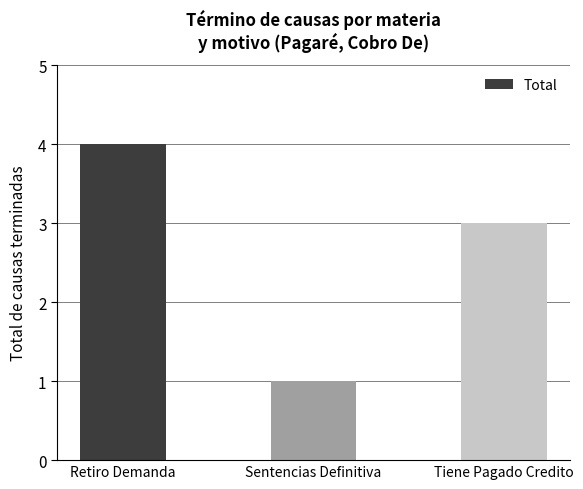

Rank the categories by value from lowest to highest.

Sentencias Definitiva, Tiene Pagado Credito, Retiro Demanda